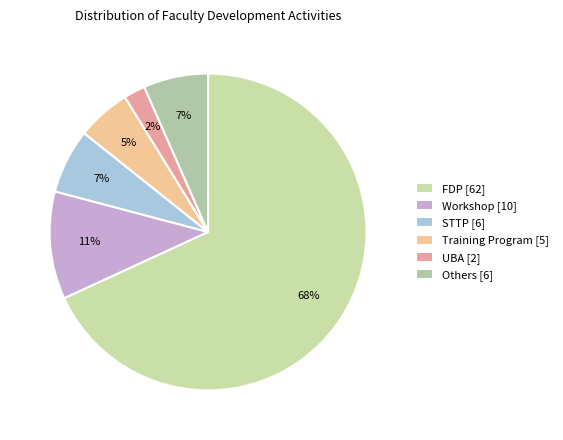

What percentage is the Workshop slice, to the nearest percent?

11%